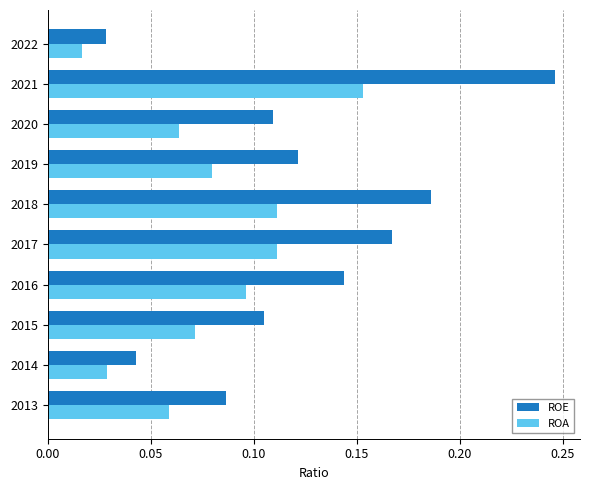

What is the total value across all series at 2017?

0.3